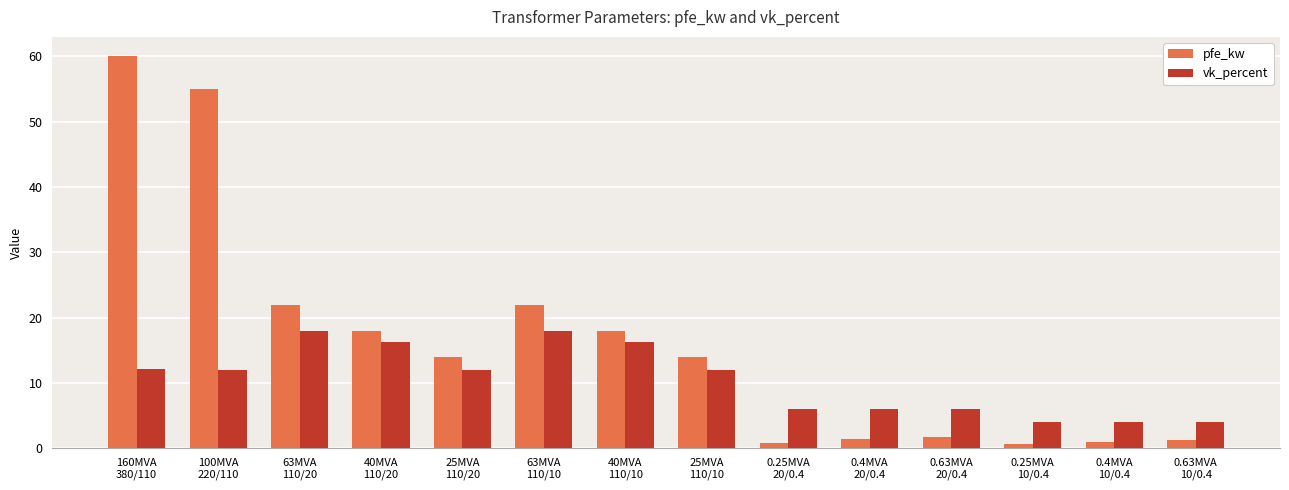

What is the total value across all series at 0.25MVA
10/0.4?

4.6